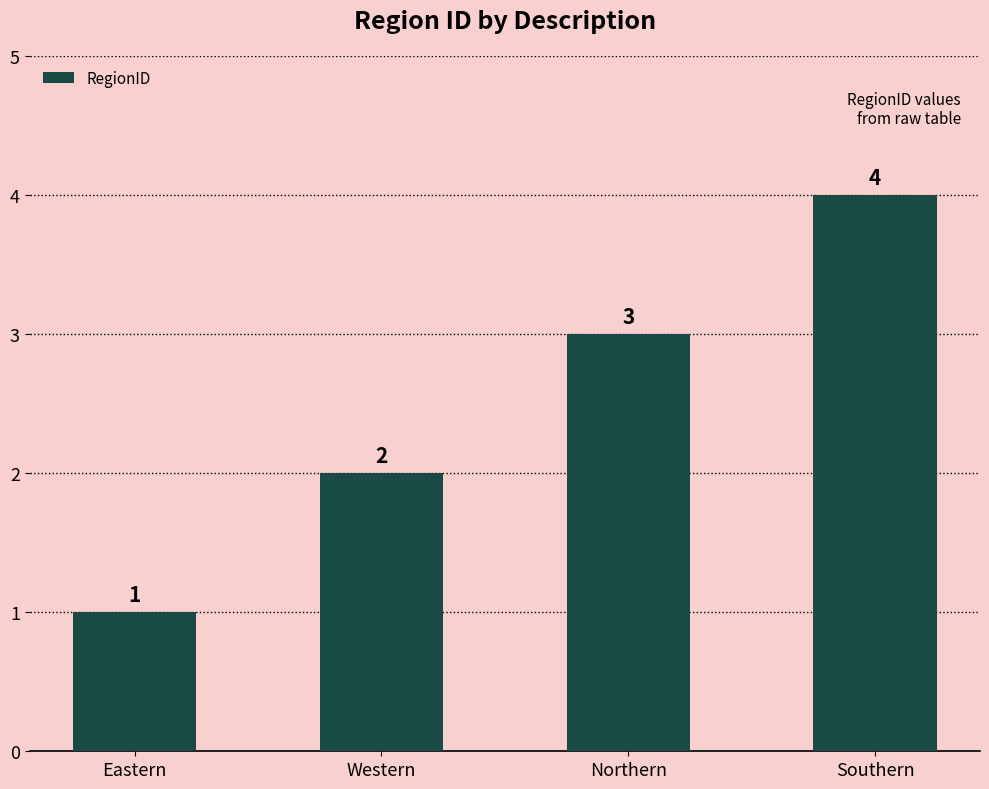

Reading left to right, list all the values displayed in this chart.

Eastern=1	Western=2	Northern=3	Southern=4